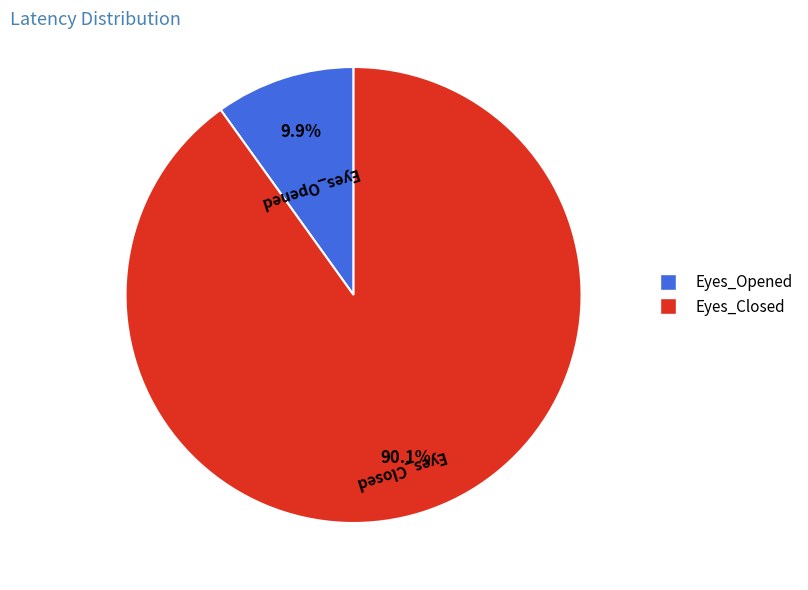

To the nearest percent, what is the difference between the largest and smallest slice percentages?

80%